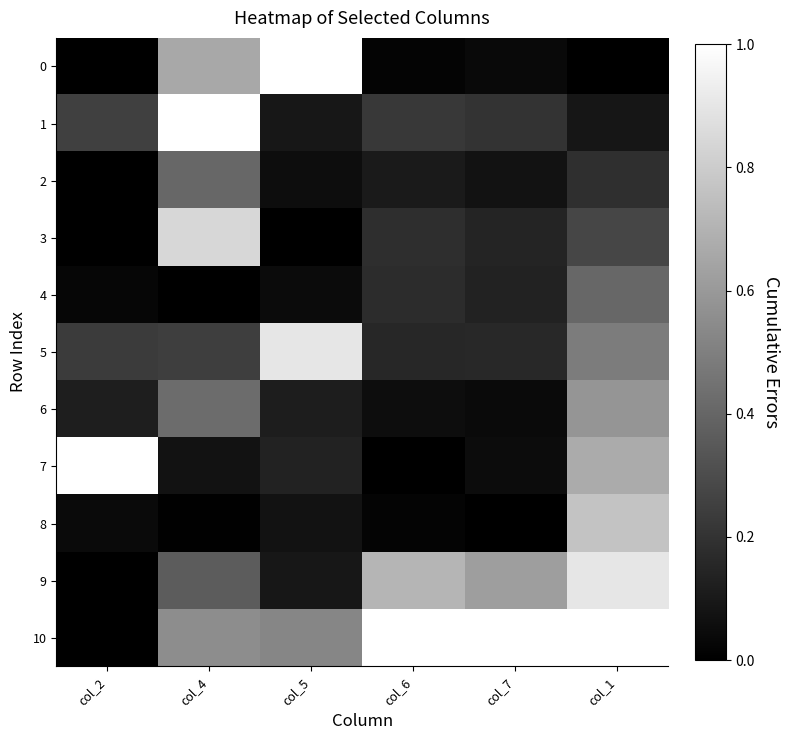

What is the spread (max minus min) of values at col_2?

1.0